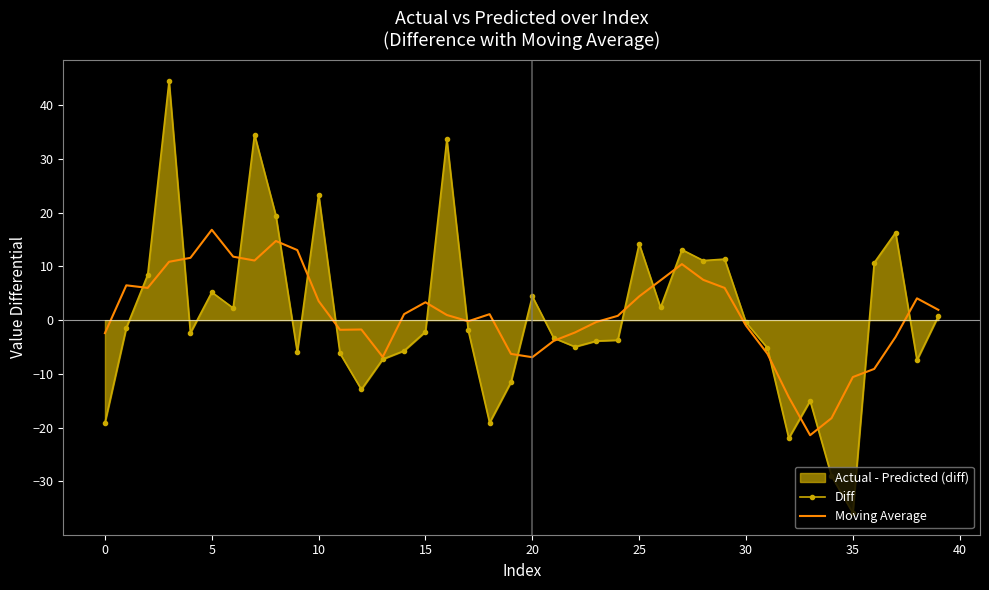

What is the greatest value displayed?

44.5